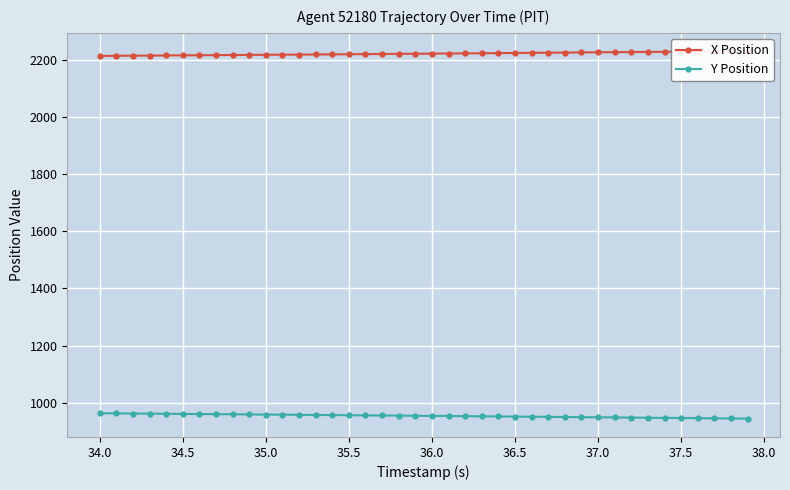

True or false: Y Position has a value of 424.6 at 16.

False